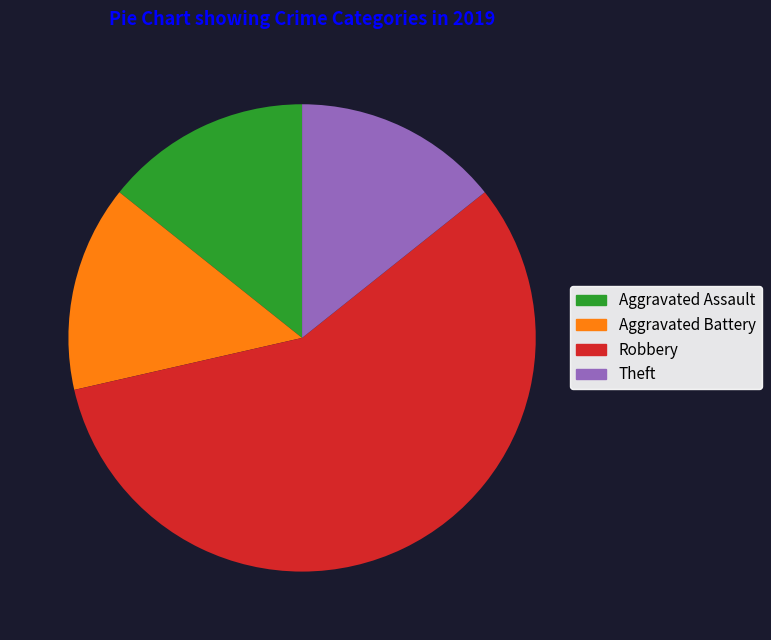

What is the ratio of the value at Theft to the value at Aggravated Battery?

1.0